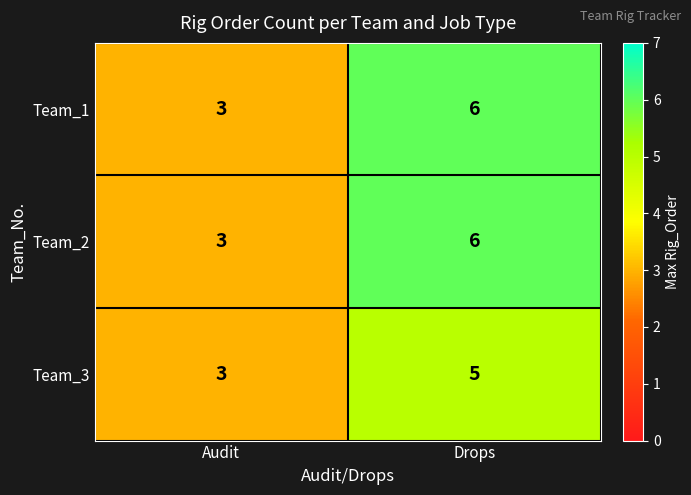

List the labels in order of Team_2 value, largest first.

Drops, Audit